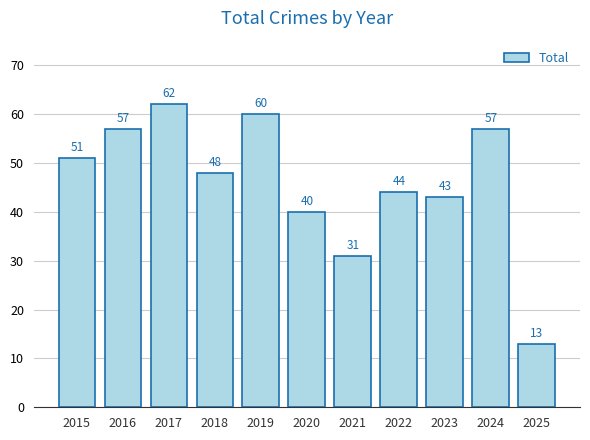

What is the value of the 4th bar from the left?

48